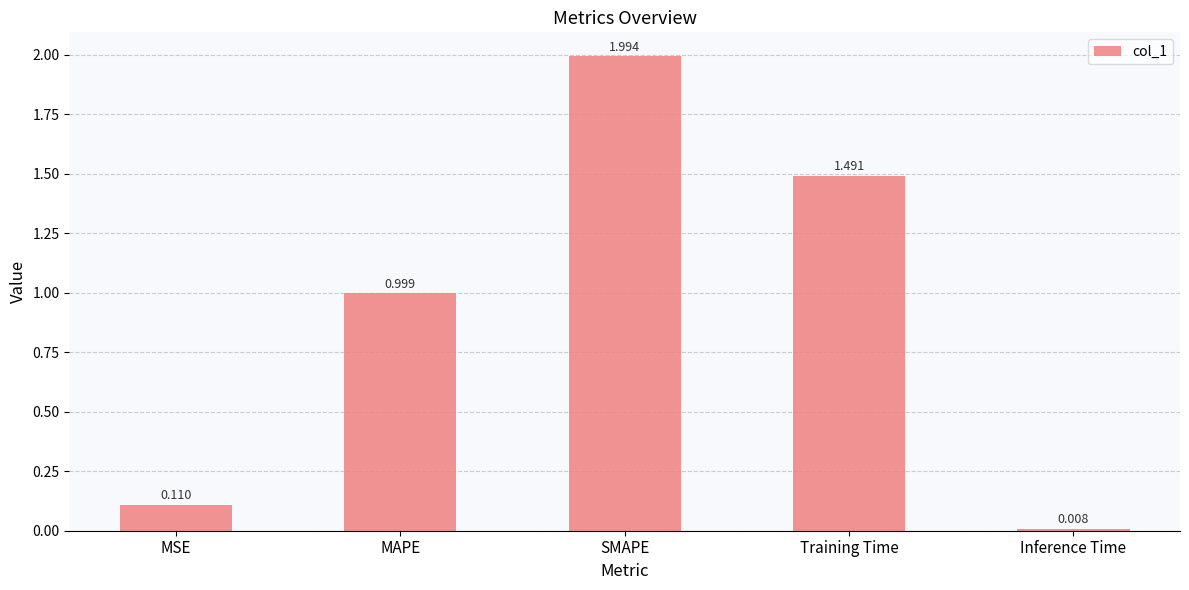

True or false: the data shows 1.3 at MAPE.

False